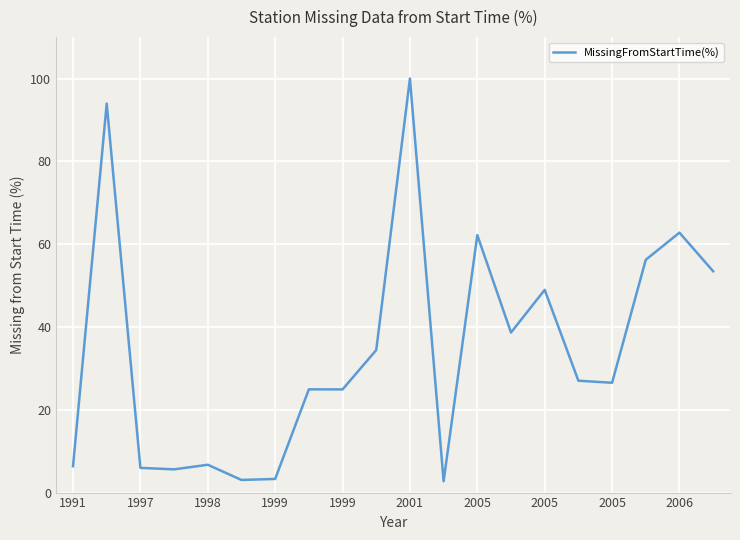

What is the difference between the maximum and minimum values?

97.3